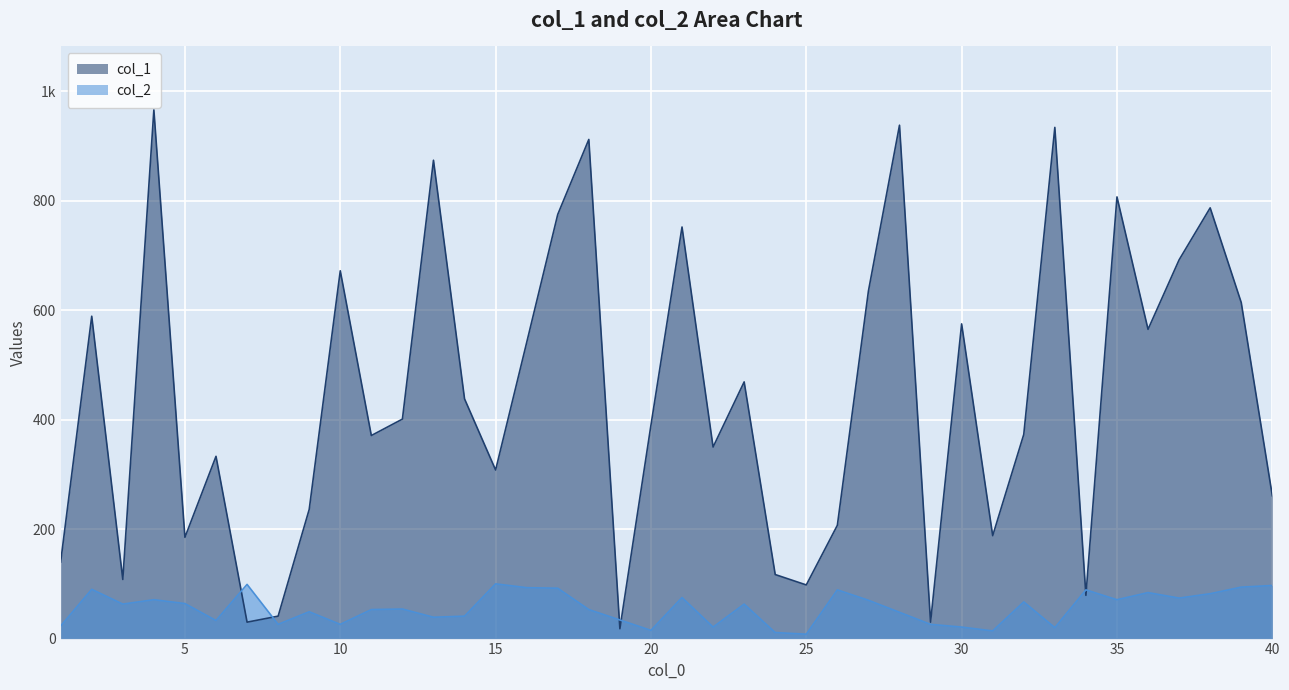

Which series has the largest total across all categories?

col_1